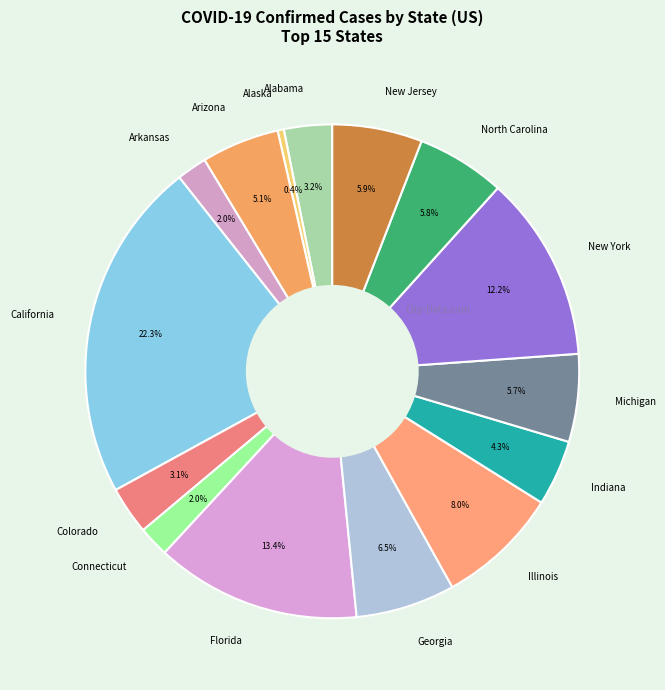

Do North Carolina and Colorado together represent more than half of the pie?

No